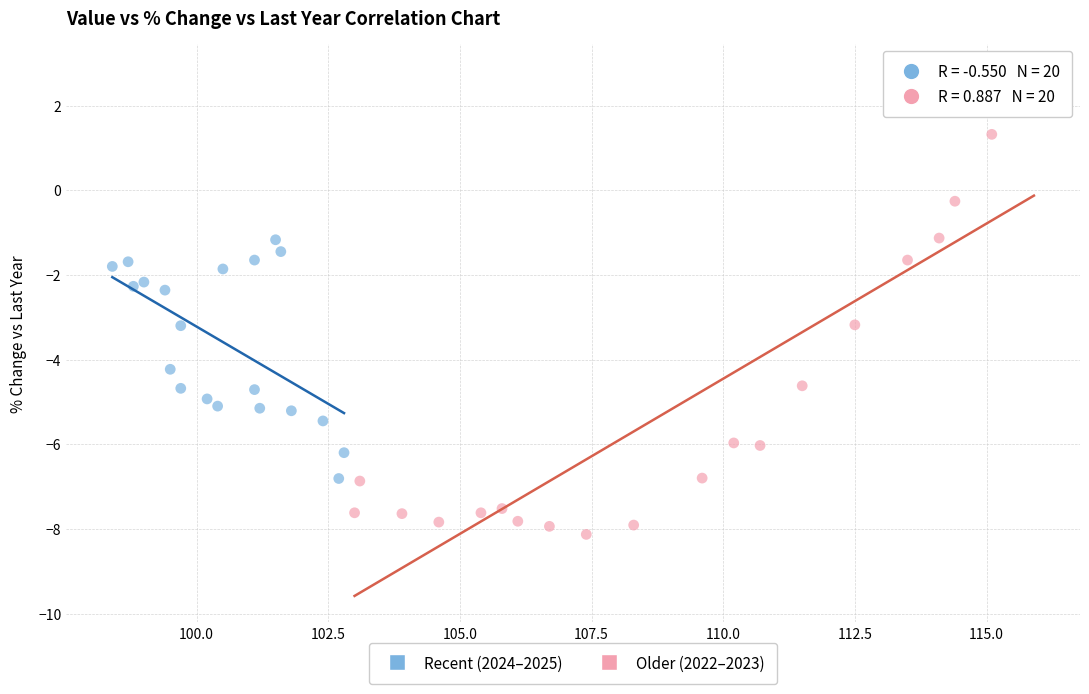

Which series has the widest spread of Y values?

Older (2022–2023)